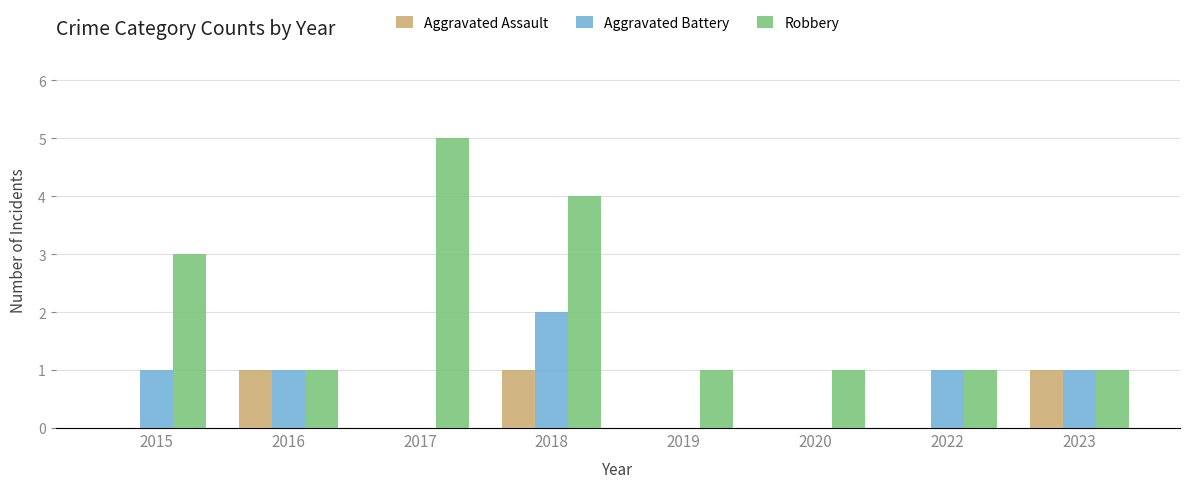

What are all the series names shown in the legend?

Aggravated Assault, Aggravated Battery, Robbery